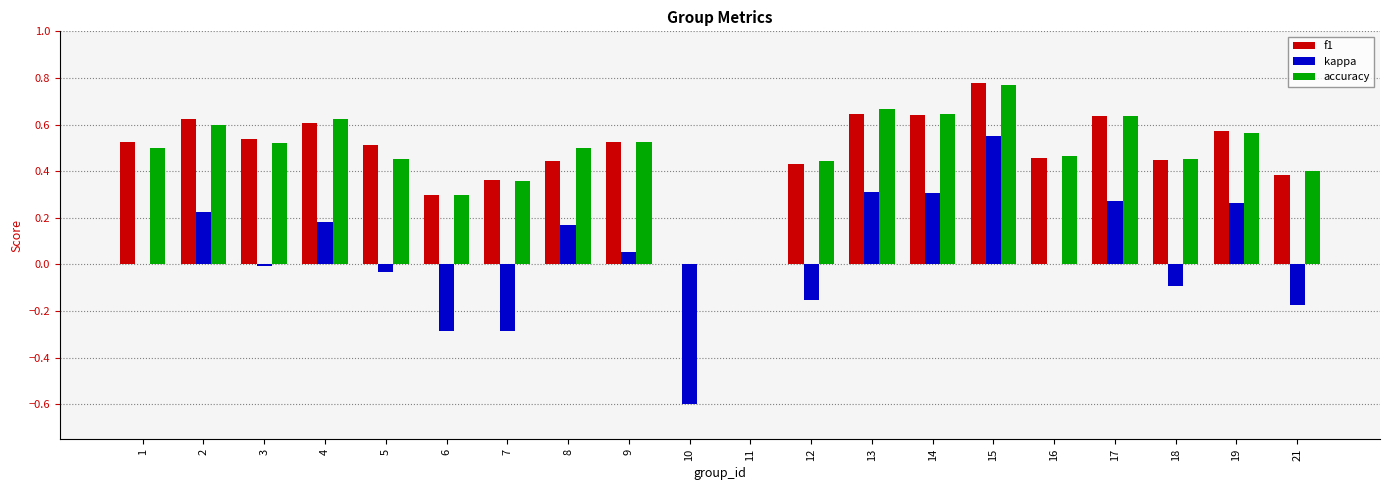

What is the sum of all accuracy values?

9.4